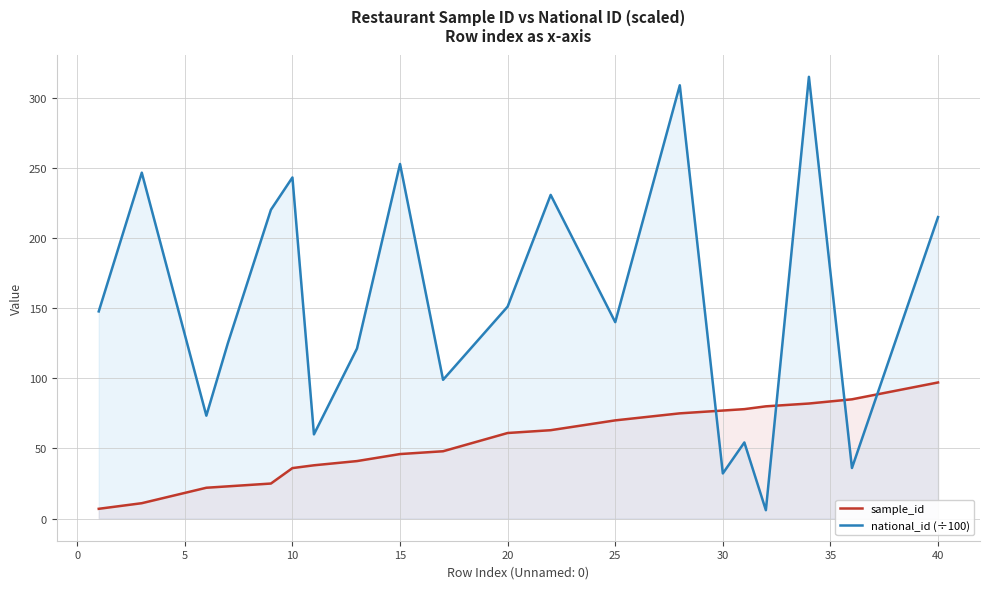

What is the difference between the maximum and minimum values in the sample_id series?

90.0